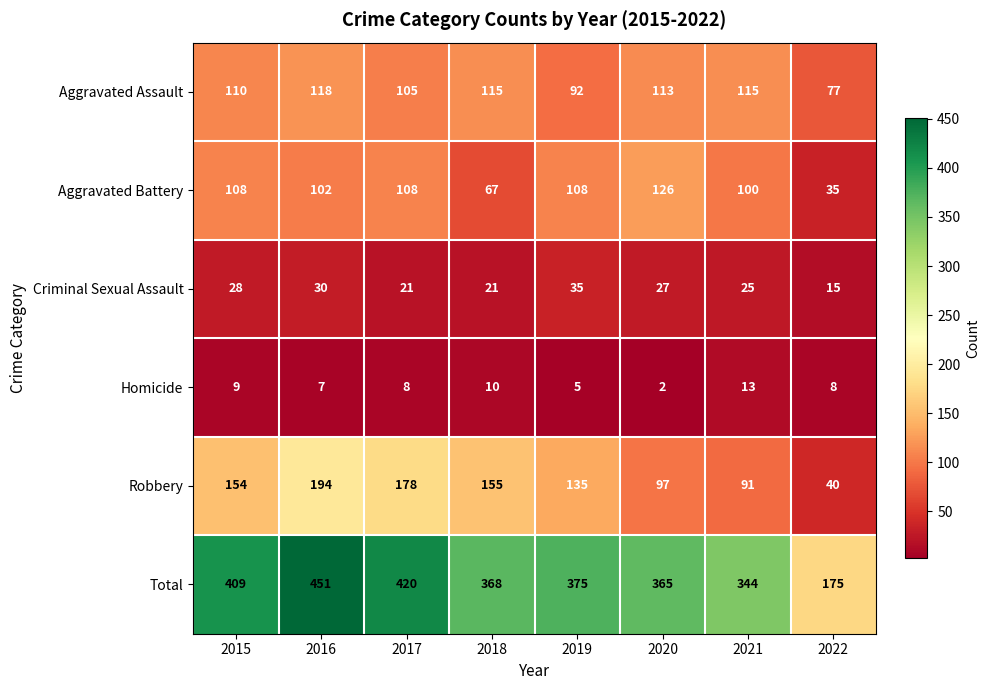

What is the sum of the Aggravated Assault values at 2017 and 2021?

220